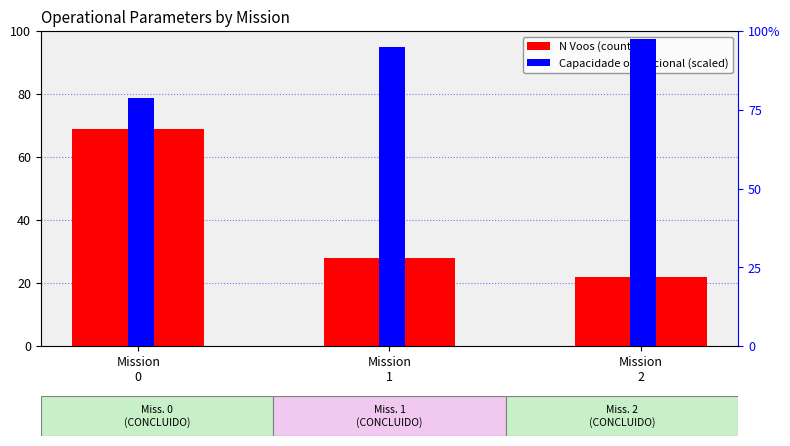

Where does the Capacidade operacional series first go above 94?

Mission
1